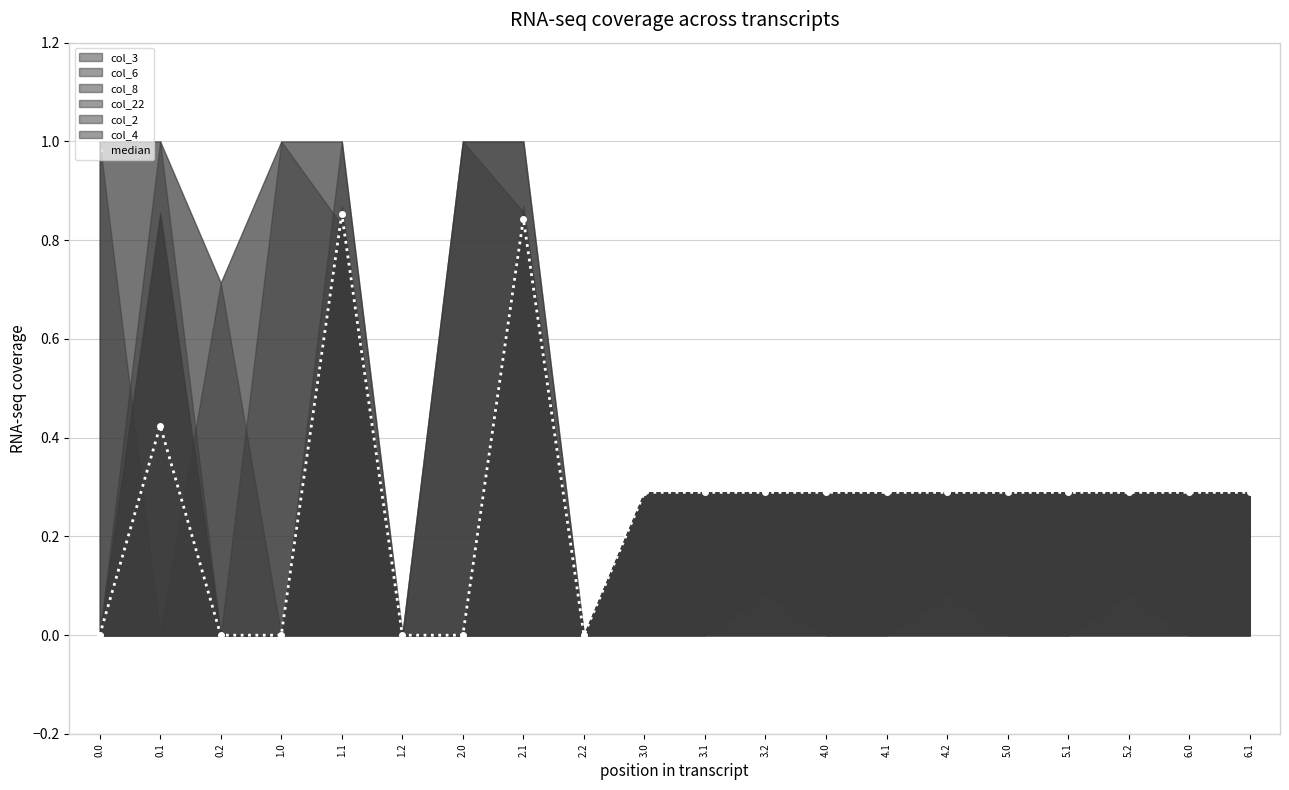

How many lines are shown in the chart?

1